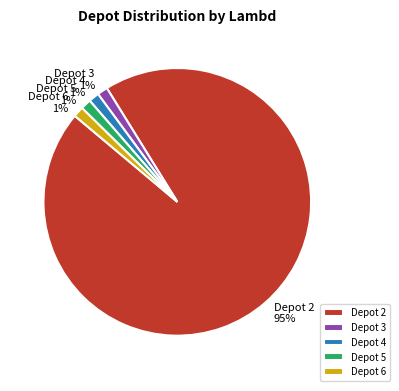

What is the largest slice in the pie chart?

Depot 2